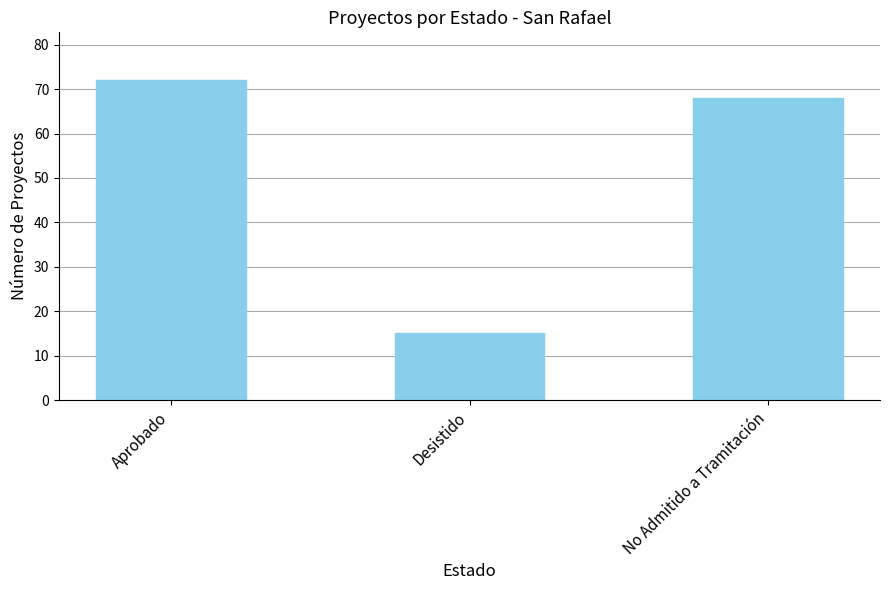

Where is the data nearest to the value 43?

No Admitido a Tramitación